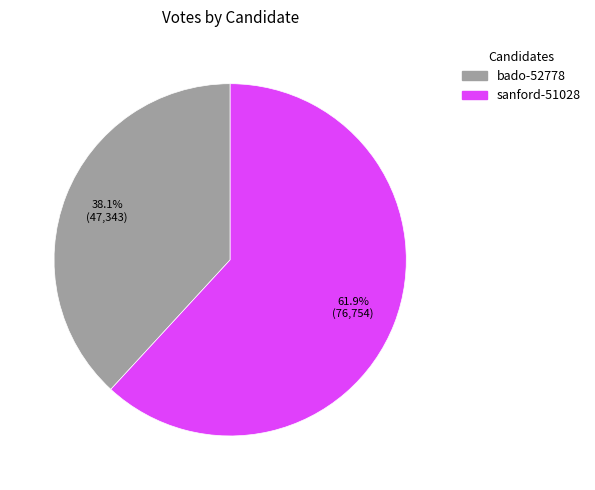

Combined, do sanford-51028 and bado-52778 account for over 50%?

Yes